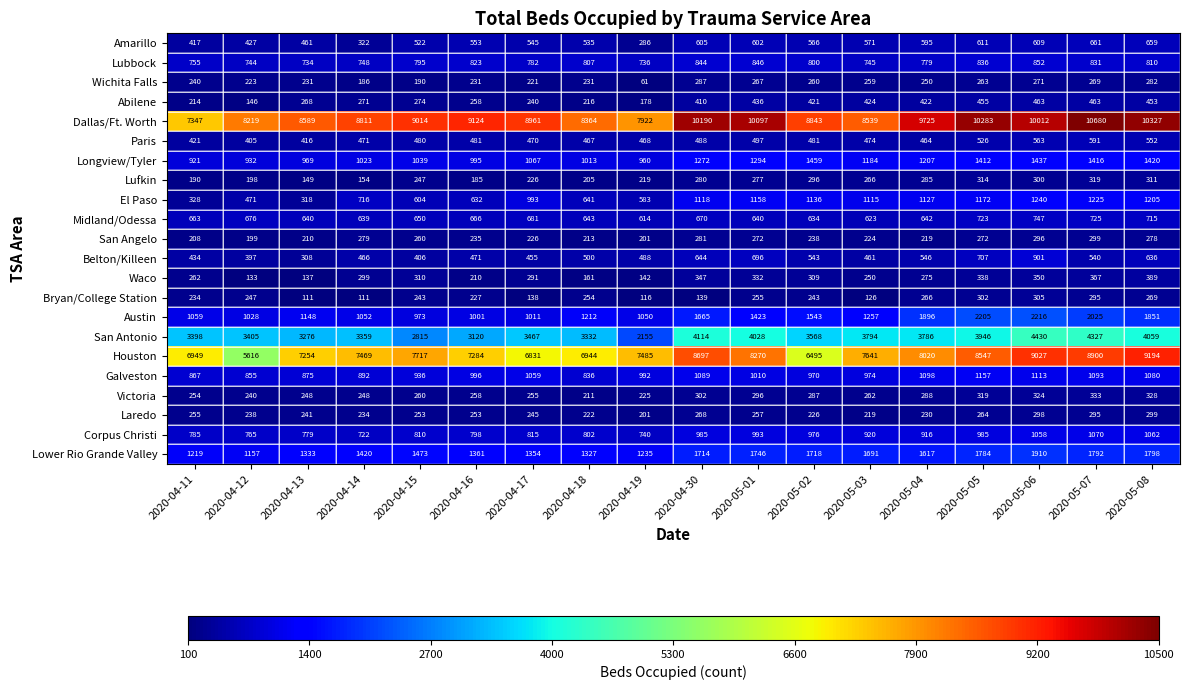

At which category does the chart reach its peak across all series?

2020-05-07